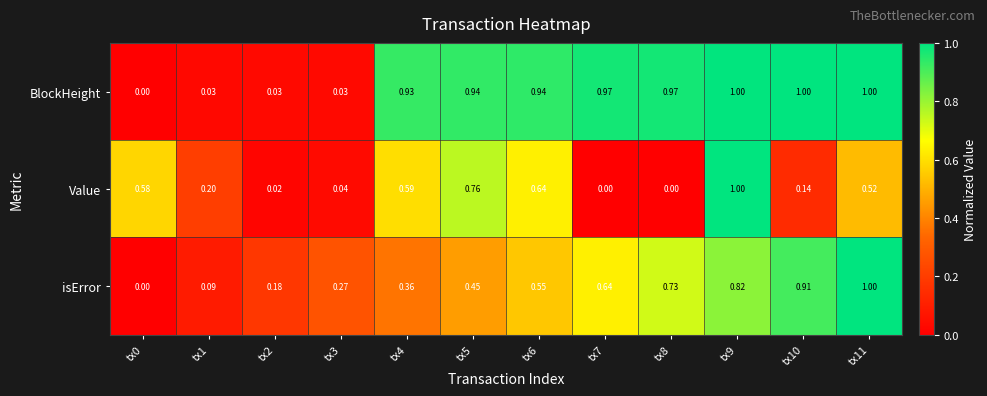

Count the number of data series in this chart.

3